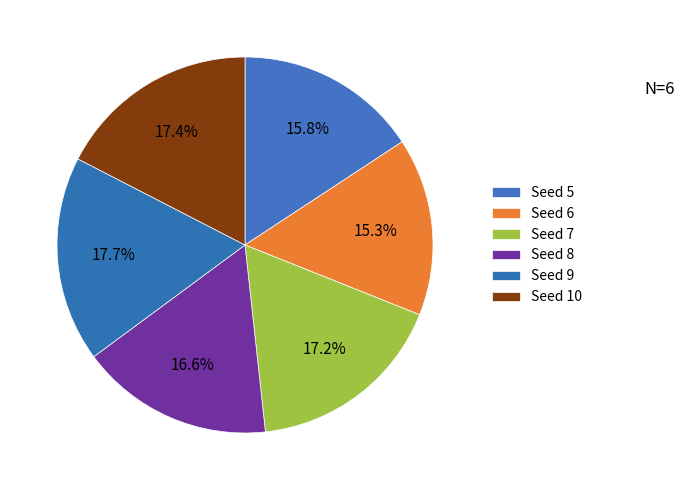

Count the number of slices in the pie.

6